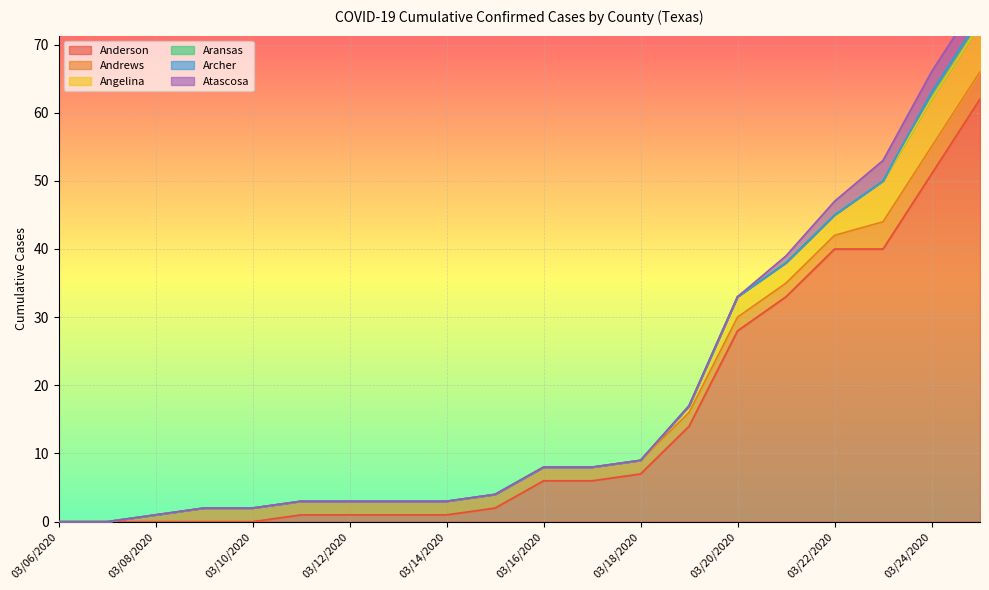

Reading right to left, extract all data points from this chart.

Anderson: 62	51	40	40	33	28	14	7	6	6	2	1	1	1	1	0	0	0	0	0
Andrews: 4	4	4	2	2	2	2	2	2	2	2	2	2	2	2	2	2	1	0	0
Angelina: 7	7	6	3	3	3	1	0	0	0	0	0	0	0	0	0	0	0	0	0
Aransas: 1	1	0	0	0	0	0	0	0	0	0	0	0	0	0	0	0	0	0	0
Archer: 0	0	0	0	0	0	0	0	0	0	0	0	0	0	0	0	0	0	0	0
Atascosa: 3	3	3	2	1	0	0	0	0	0	0	0	0	0	0	0	0	0	0	0